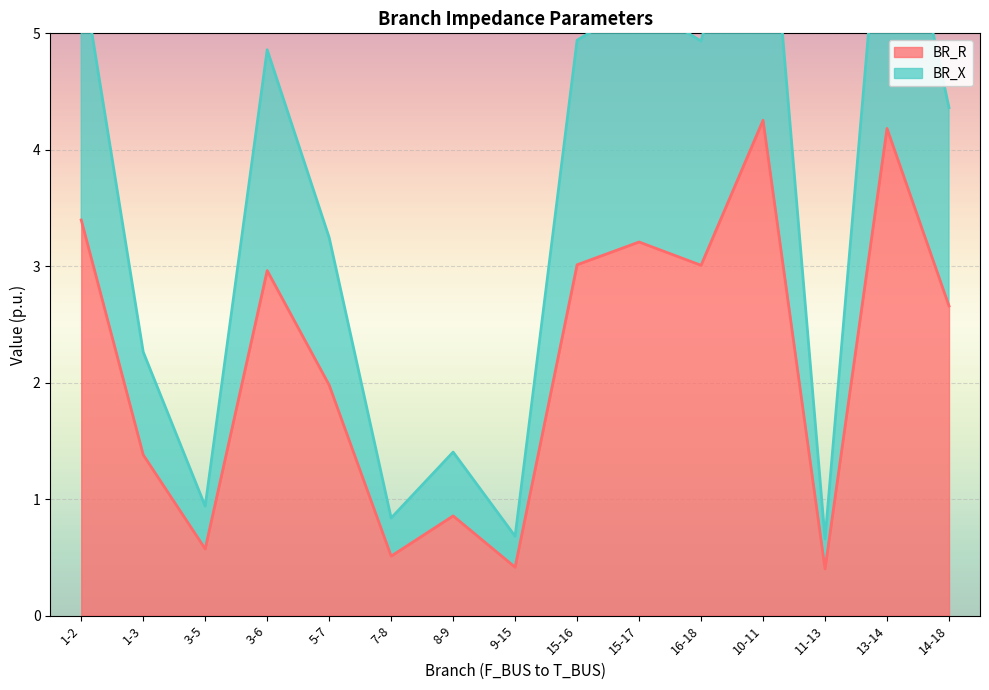

Reading left to right, what are all the values shown in this chart?

BR_R: 1-2=3.4	1-3=1.4	3-5=0.6	3-6=3.0	5-7=2.0	7-8=0.5	8-9=0.9	9-15=0.4	15-16=3.0	15-17=3.2	16-18=3.0	10-11=4.3	11-13=0.4	13-14=4.2	14-18=2.7
BR_X: 1-2=5.6	1-3=2.3	3-5=0.9	3-6=4.9	5-7=3.2	7-8=0.8	8-9=1.4	9-15=0.7	15-16=4.9	15-17=5.3	16-18=4.9	10-11=7.0	11-13=0.7	13-14=6.9	14-18=4.4